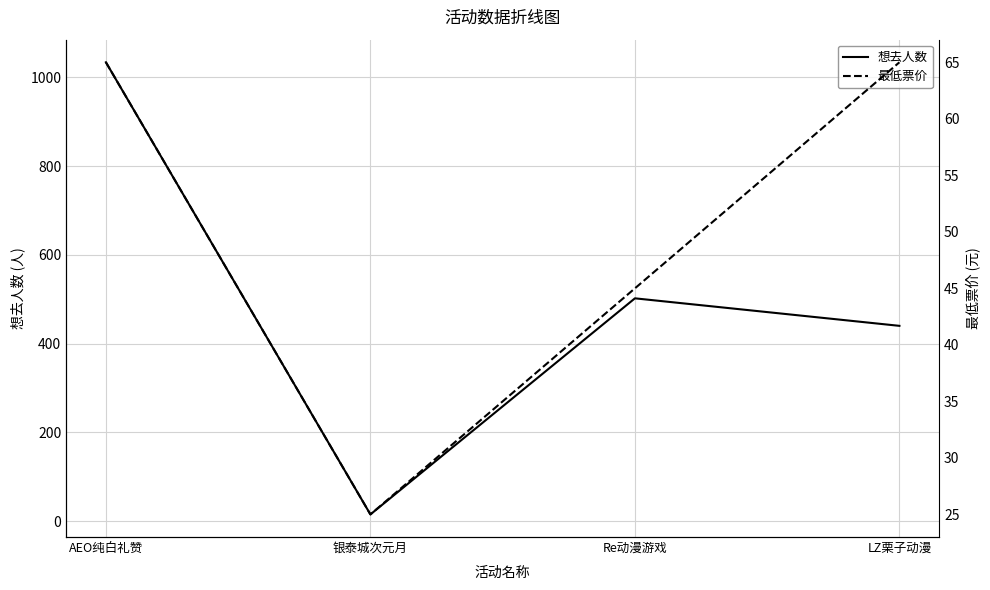

Where is the first local maximum for 想去人数?

Re动漫游戏